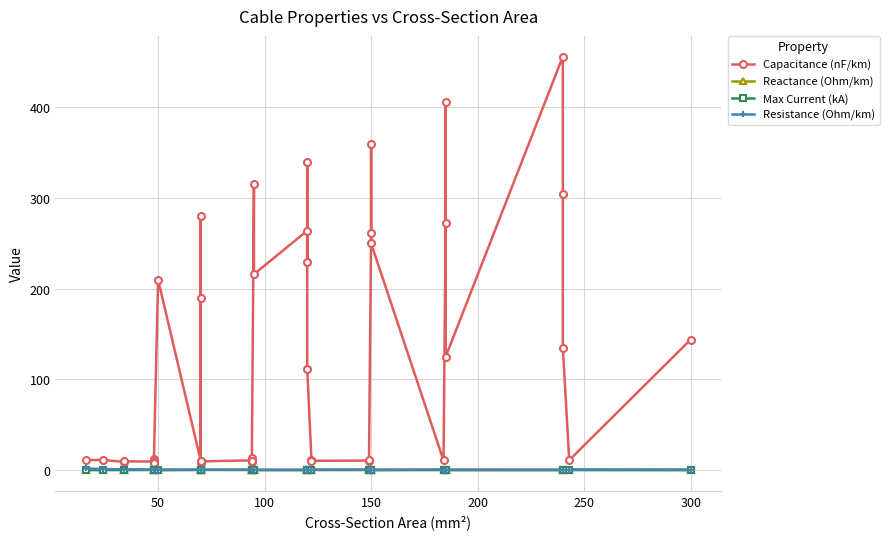

At which category does Capacitance (nF/km) reach its first local peak?

50